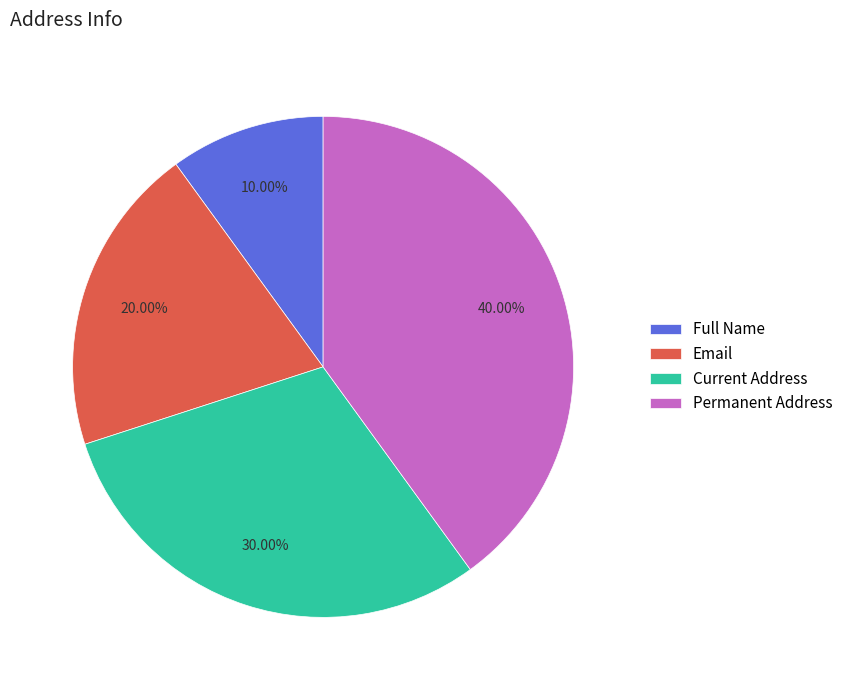

Does Email account for over 50% of the chart?

No